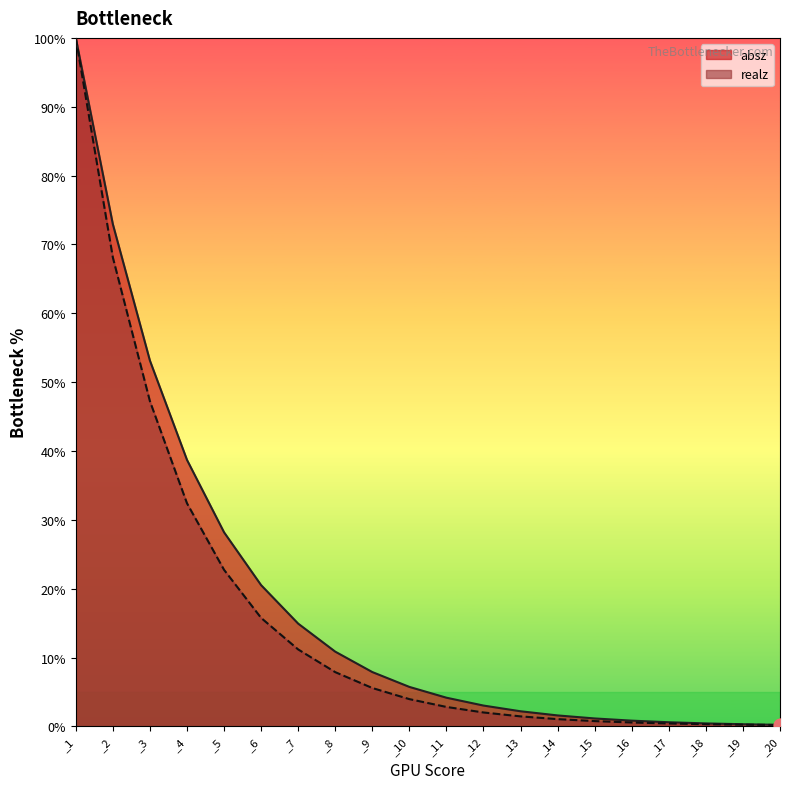

Which series contains the highest Y value?

absz